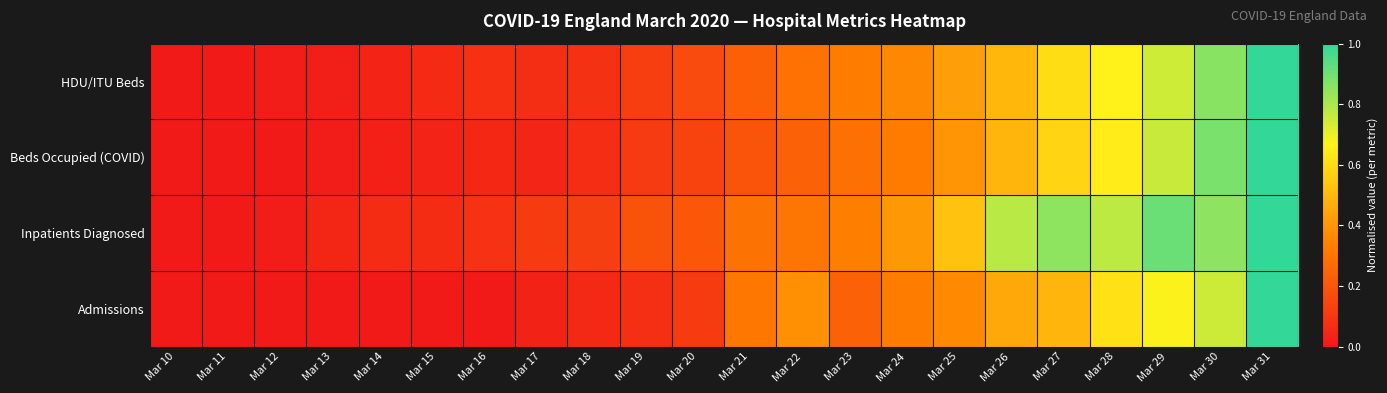

Rank the series by their maximum value, from highest to lowest.

HDU/ITU Beds, Beds Occupied (COVID), Inpatients Diagnosed, Admissions